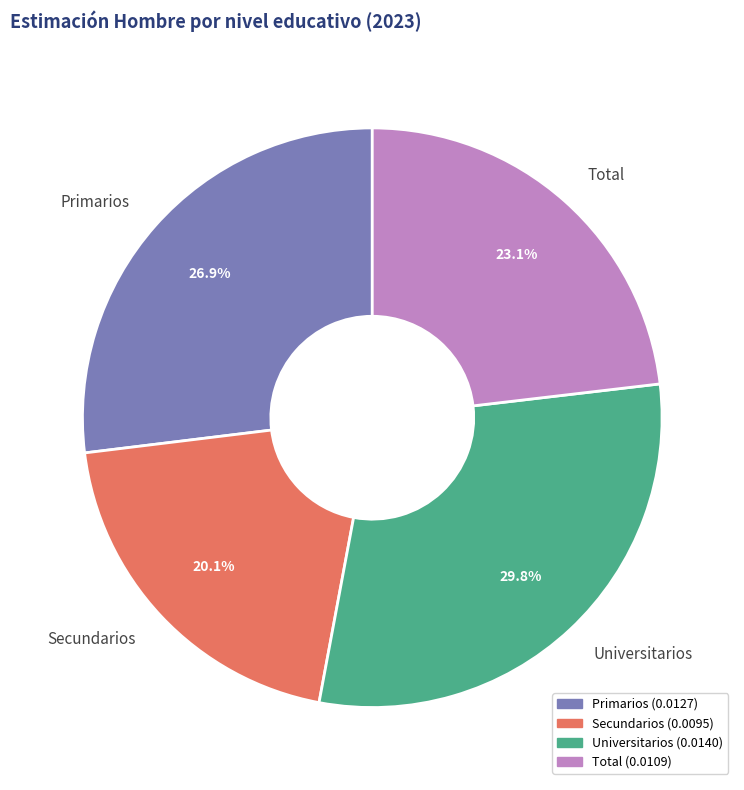

What percentage is the Primarios slice, to the nearest percent?

27%